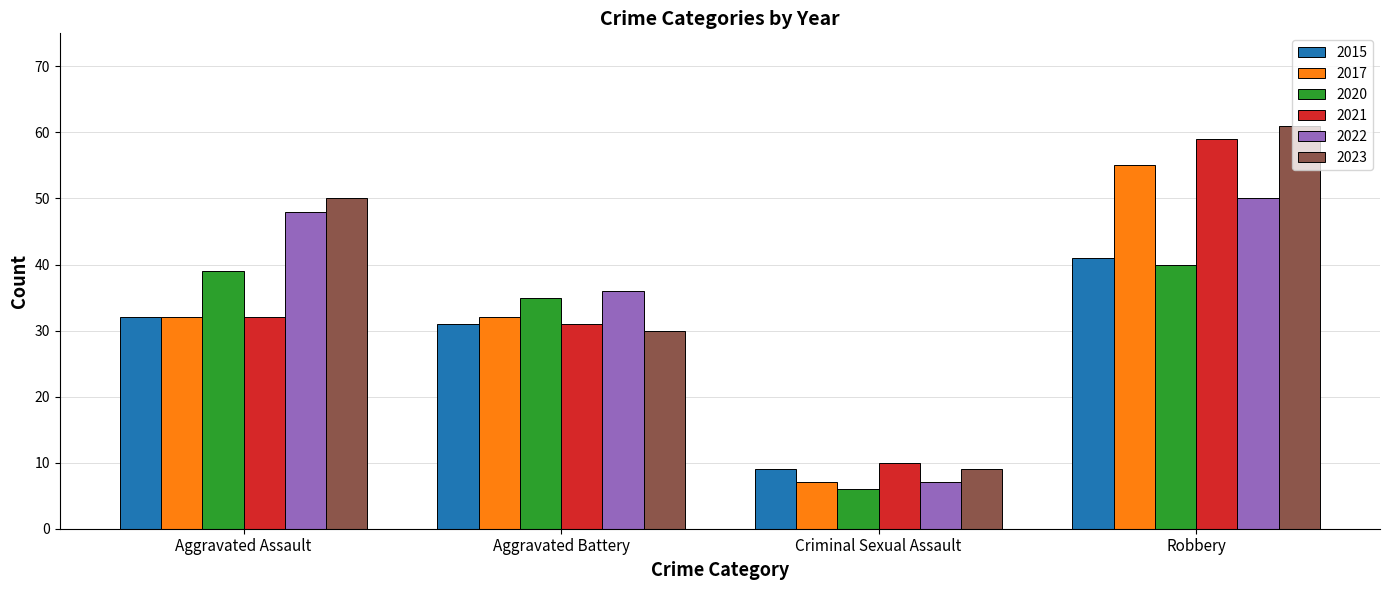

Reading right to left, extract all data points from this chart.

2015: Robbery=41	Criminal Sexual Assault=9	Aggravated Battery=31	Aggravated Assault=32
2017: Robbery=55	Criminal Sexual Assault=7	Aggravated Battery=32	Aggravated Assault=32
2020: Robbery=40	Criminal Sexual Assault=6	Aggravated Battery=35	Aggravated Assault=39
2021: Robbery=59	Criminal Sexual Assault=10	Aggravated Battery=31	Aggravated Assault=32
2022: Robbery=50	Criminal Sexual Assault=7	Aggravated Battery=36	Aggravated Assault=48
2023: Robbery=61	Criminal Sexual Assault=9	Aggravated Battery=30	Aggravated Assault=50